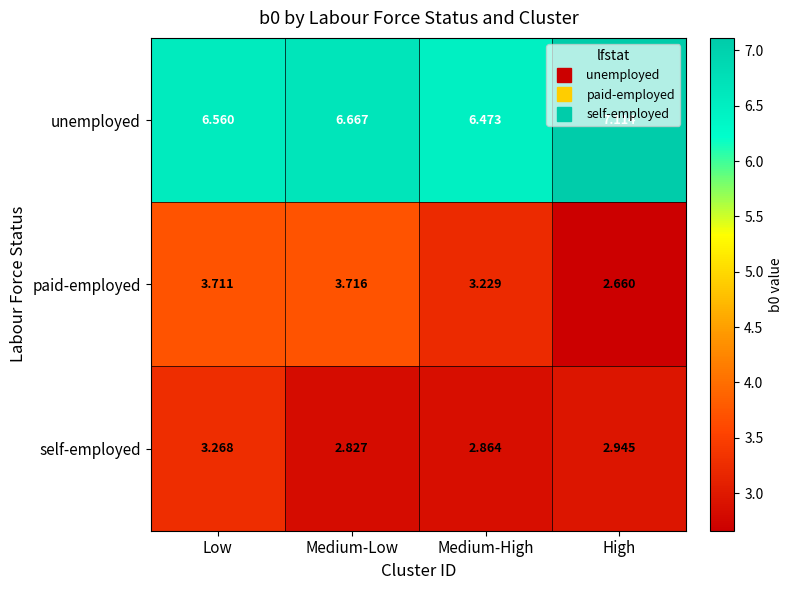

List the series in order of their peak value, lowest first.

self-employed, paid-employed, unemployed